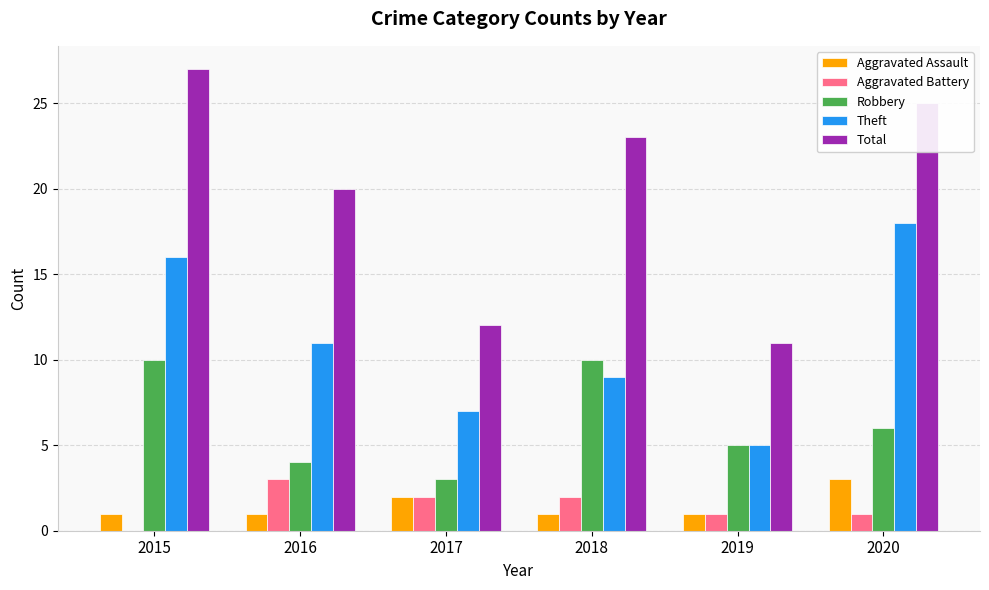

Between 2019 and 2020, which series saw the biggest shift?

Total